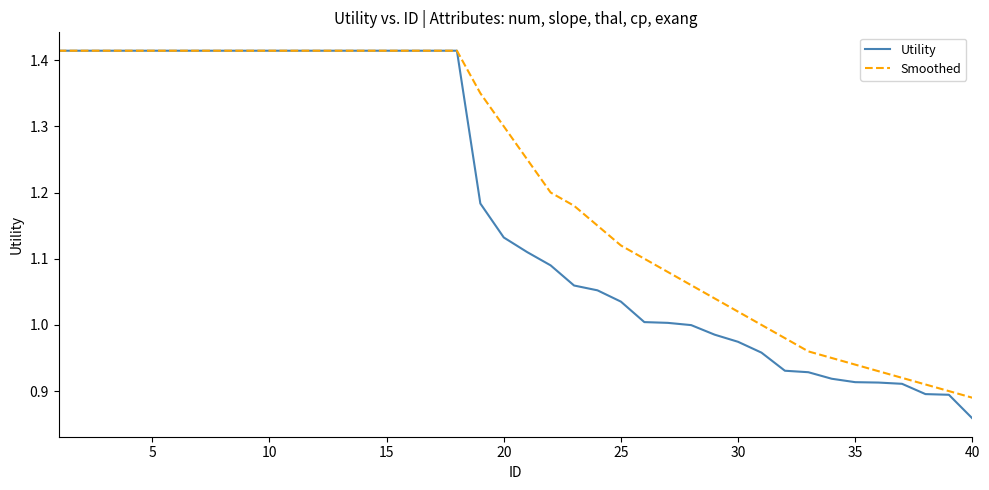

Does the chart have visible grid lines?

No